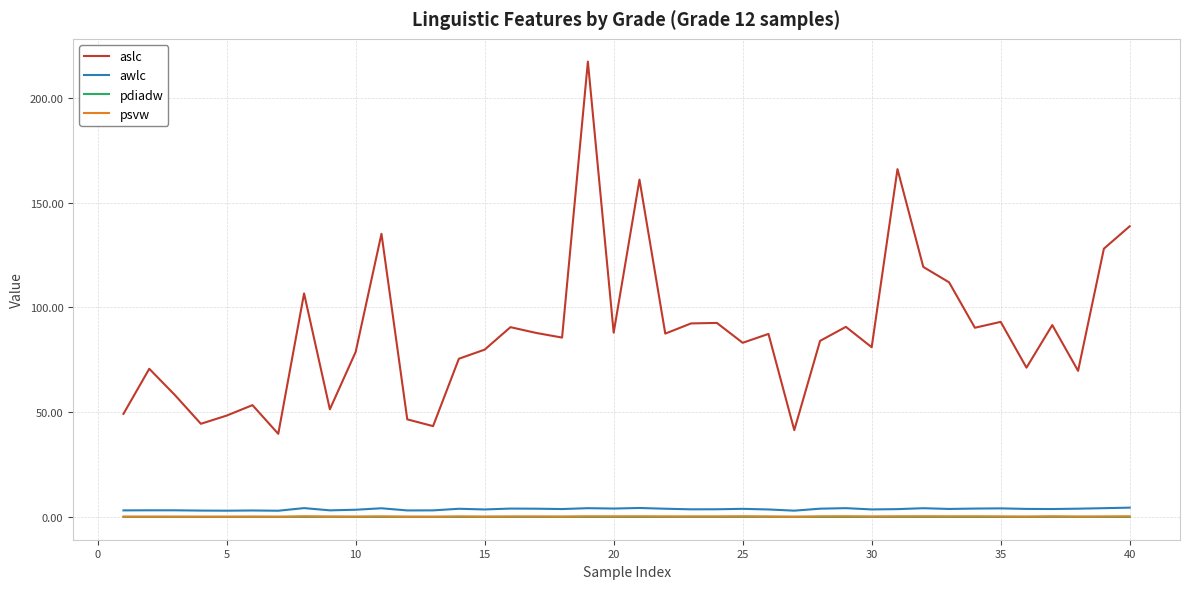

Which series has the largest range (max minus min)?

aslc